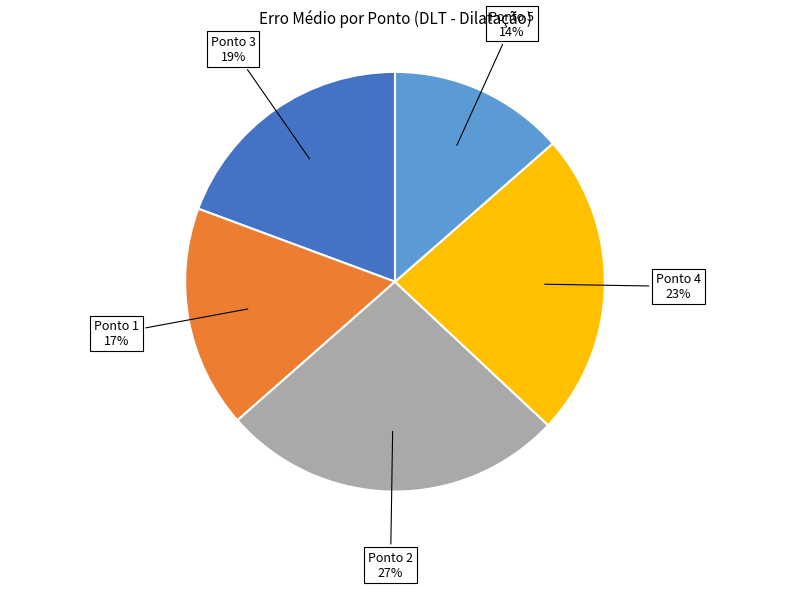

Count the number of slices in the pie.

5